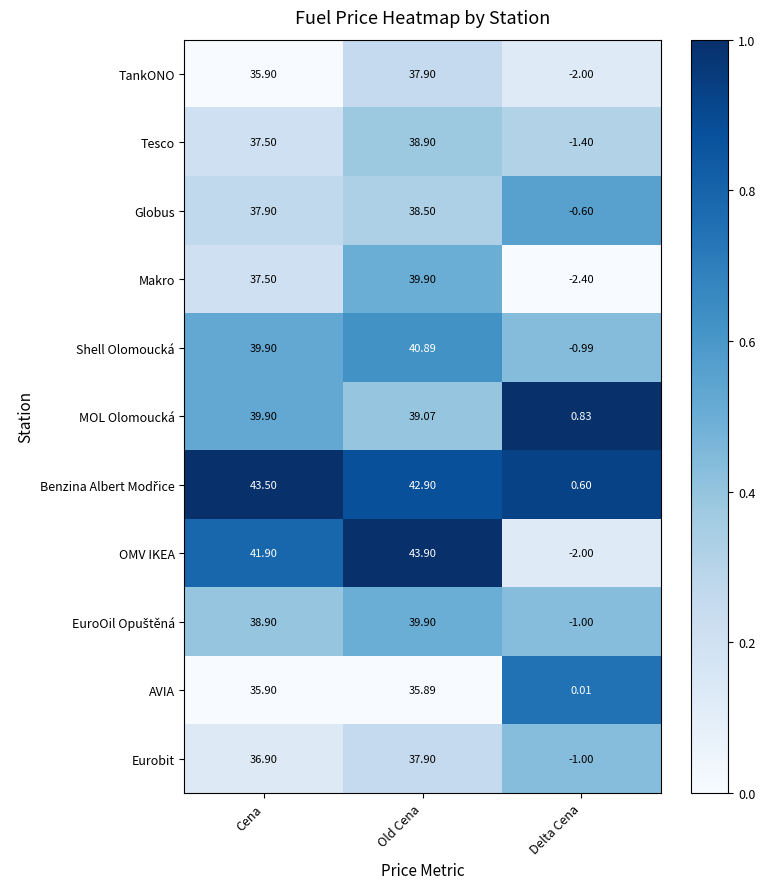

Which series has the widest spread of values?

OMV IKEA